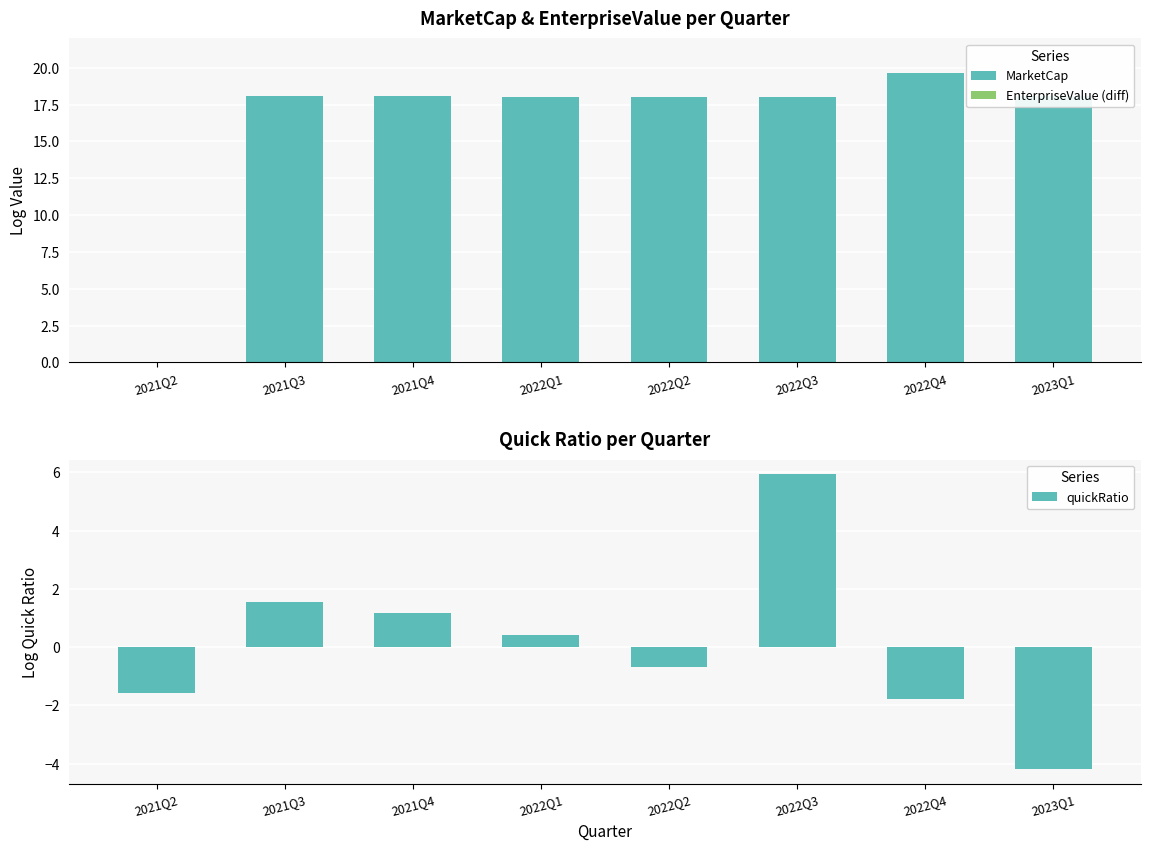

Reading left to right, extract all data points from this chart.

MarketCap: 2021Q2=0.0	2021Q3=18.1	2021Q4=18.1	2022Q1=18.0	2022Q2=18.0	2022Q3=18.0	2022Q4=19.7	2023Q1=18.1
EnterpriseValue (diff): 2021Q2=0.0	2021Q3=0.0	2021Q4=0.0	2022Q1=0.0	2022Q2=0.0	2022Q3=0.0	2022Q4=0.0	2023Q1=0.0
quickRatio: 2021Q2=-1.6	2021Q3=1.6	2021Q4=1.2	2022Q1=0.4	2022Q2=-0.7	2022Q3=5.9	2022Q4=-1.8	2023Q1=-4.2